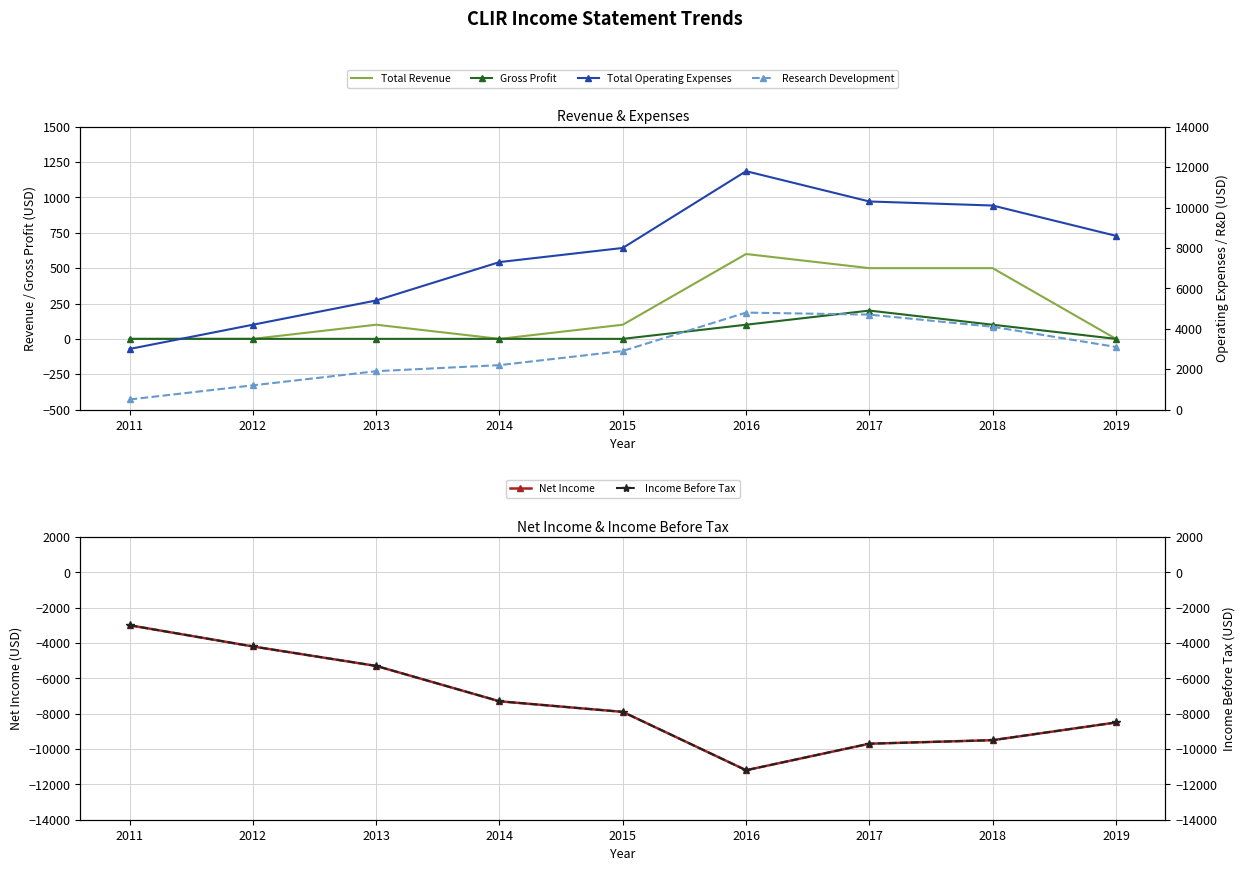

Is the value of Total Operating Expenses at 2017 greater than the value of Net Income at 2014?

Yes